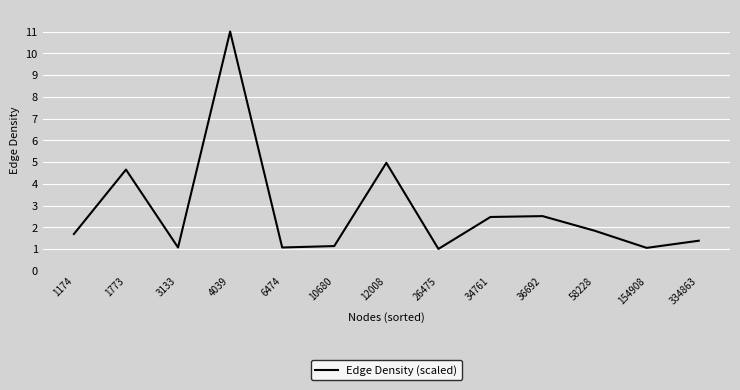

True or false: the data has more than 0 interior local peaks.

True